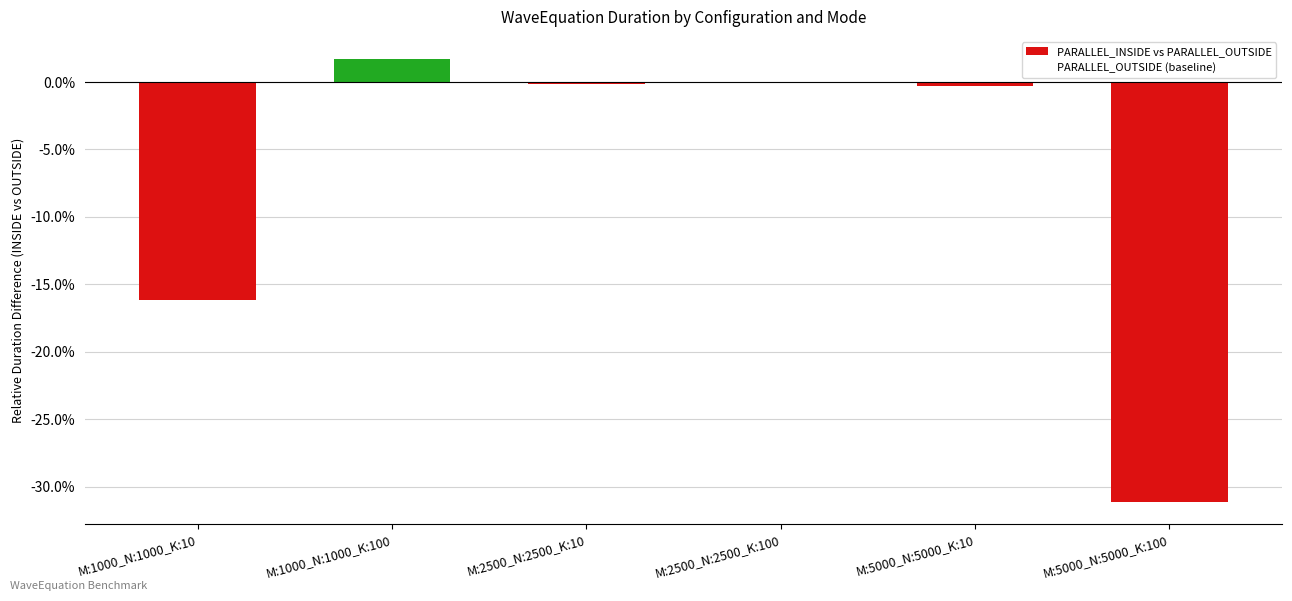

Which category has the highest value across all series?

M:1000_N:1000_K:100